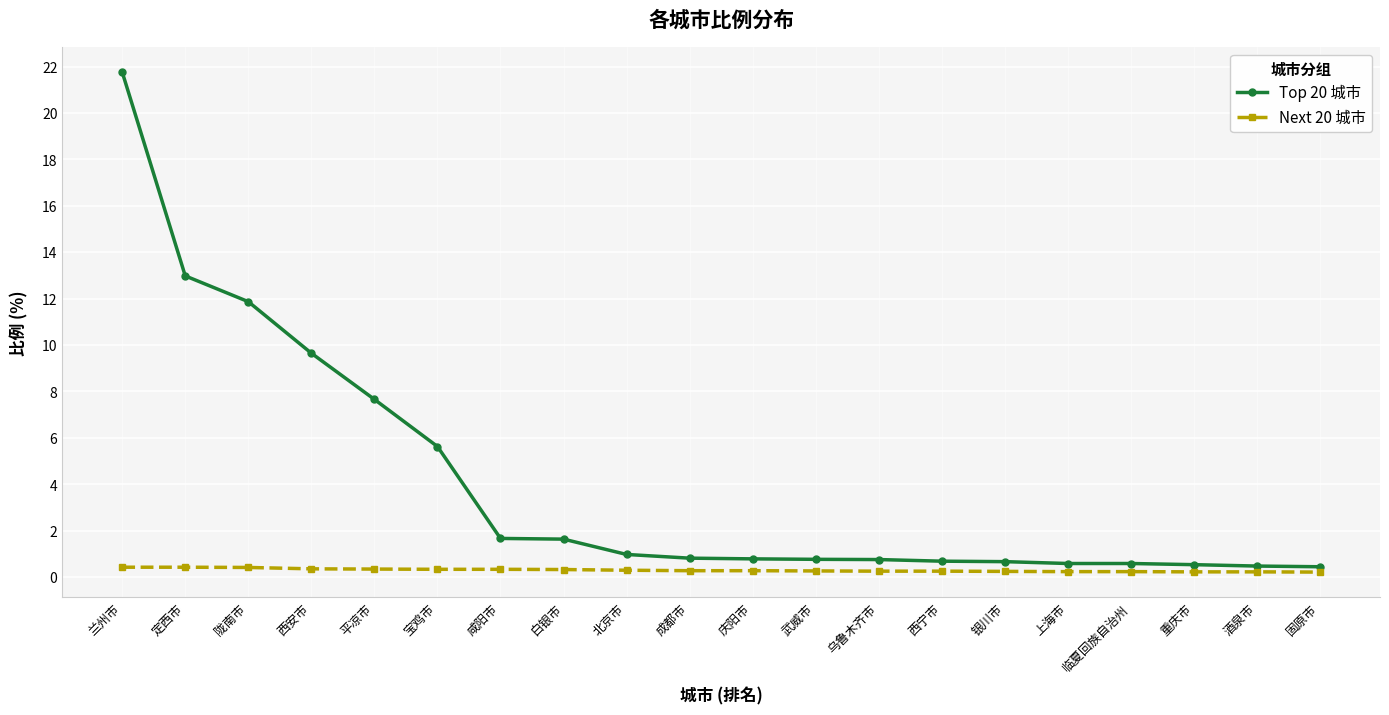

Does the chart have visible grid lines?

Yes